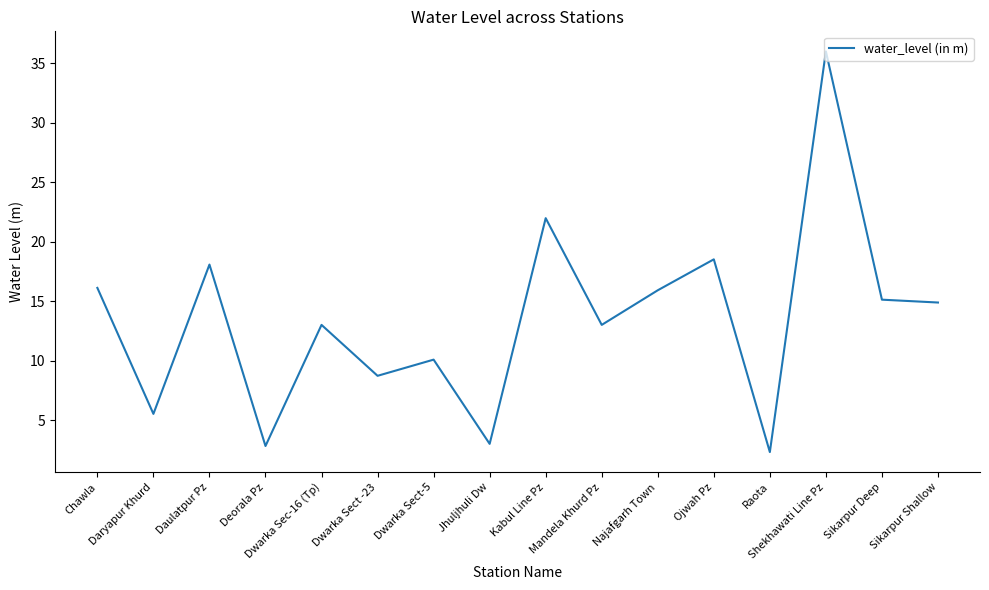

Reading right to left, extract all data points from this chart.

Sikarpur Shallow=14.9	Sikarpur Deep=15.1	Shekhawati Line Pz=36.0	Raota=2.3	Ojwah Pz=18.5	Najafgarh Town=15.9	Mandela Khurd Pz=13.0	Kabul Line Pz=22.0	Jhuljhuli Dw=3.0	Dwarka Sect-5=10.1	Dwarka Sect -23=8.7	Dwarka Sec-16 (Tp)=13.0	Deorala Pz=2.8	Daulatpur Pz=18.1	Daryapur Khurd=5.5	Chawla=16.1